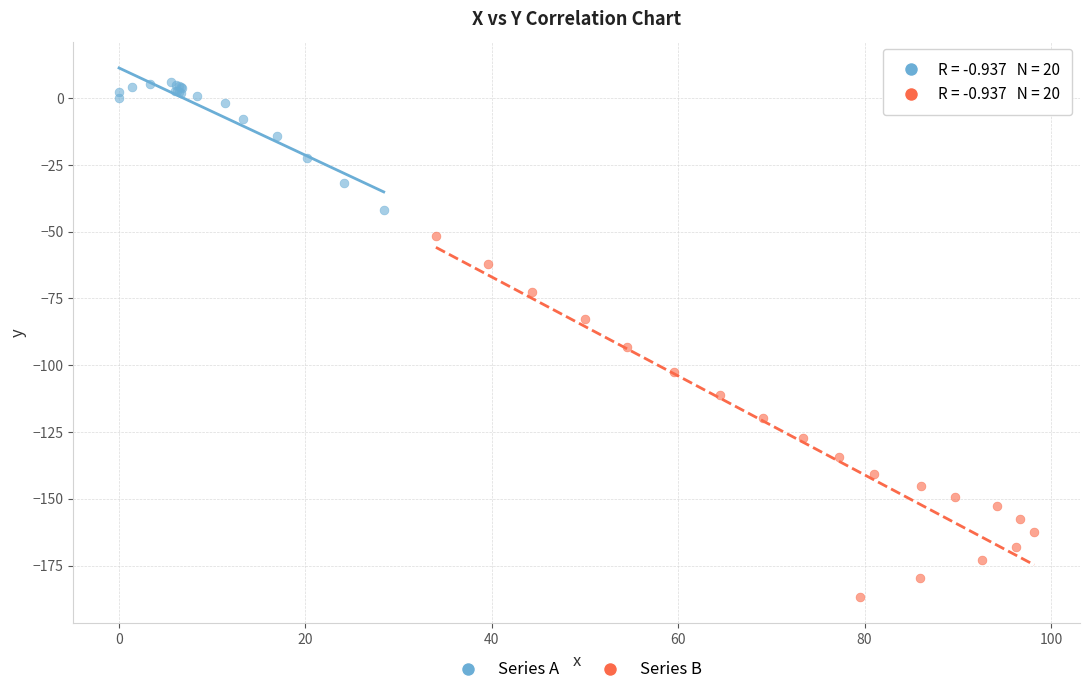

Which series reaches the maximum Y coordinate?

Series A